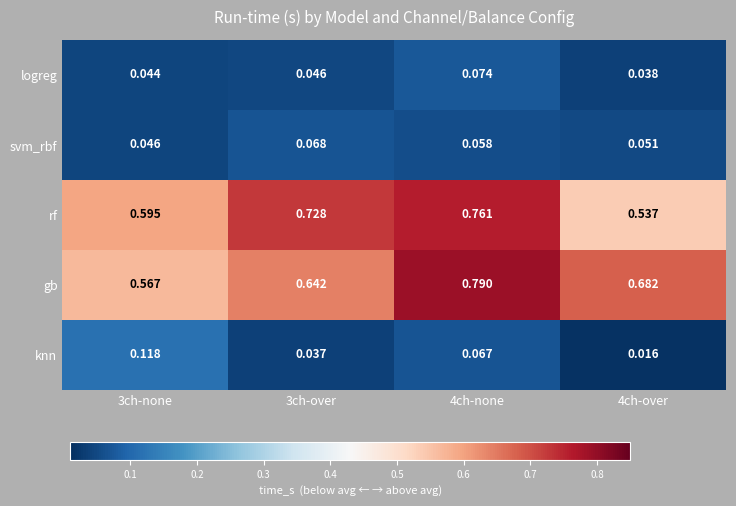

Between 3ch-none and 3ch-over, which series saw the biggest shift?

rf